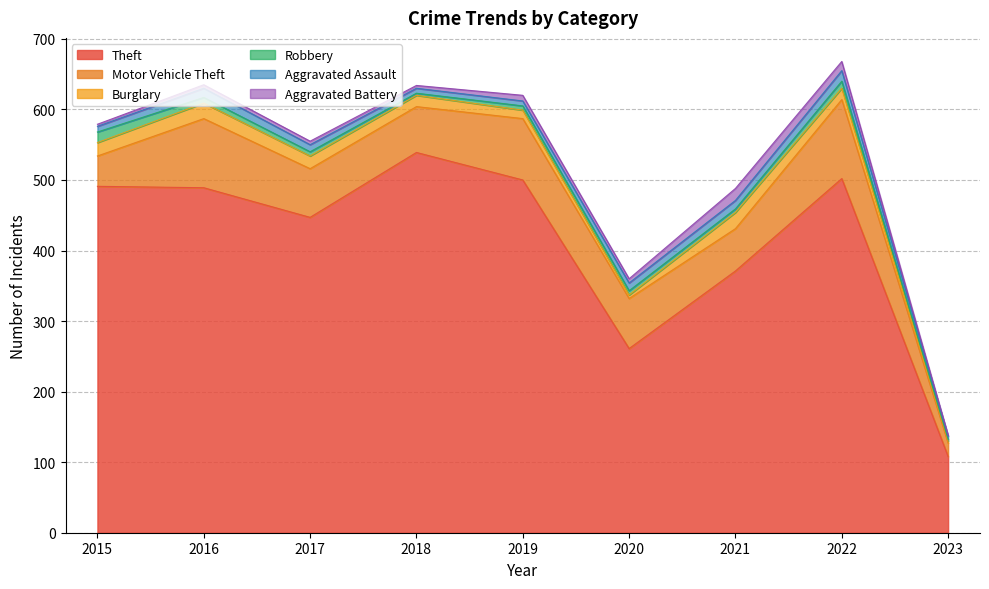

What is the approximate value of Aggravated Assault at 2021?

12